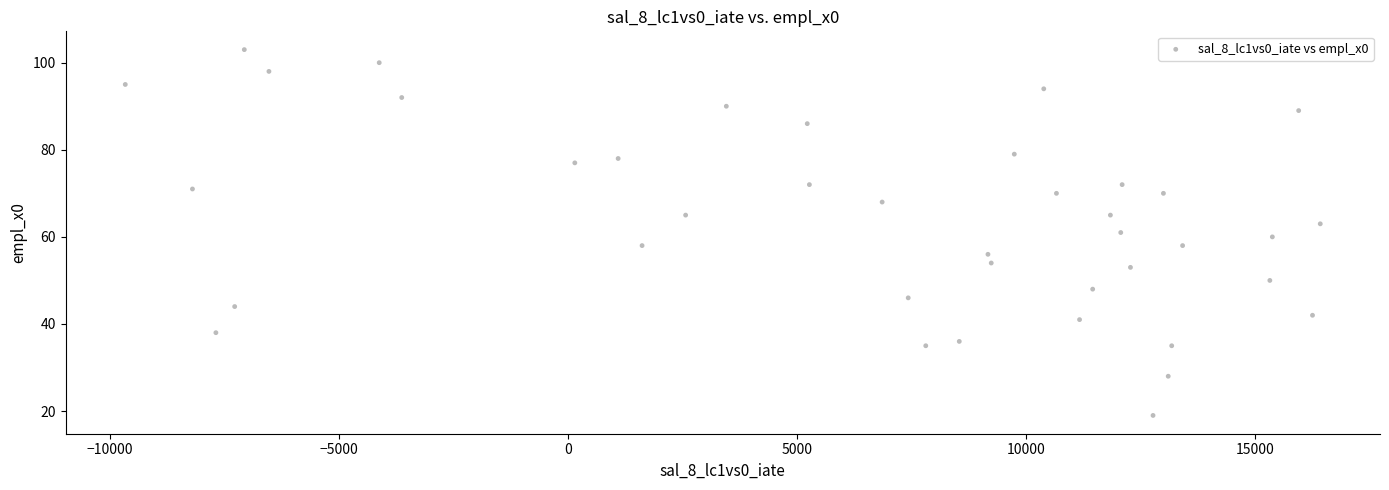

What is the range of Y values (max minus min)?

84